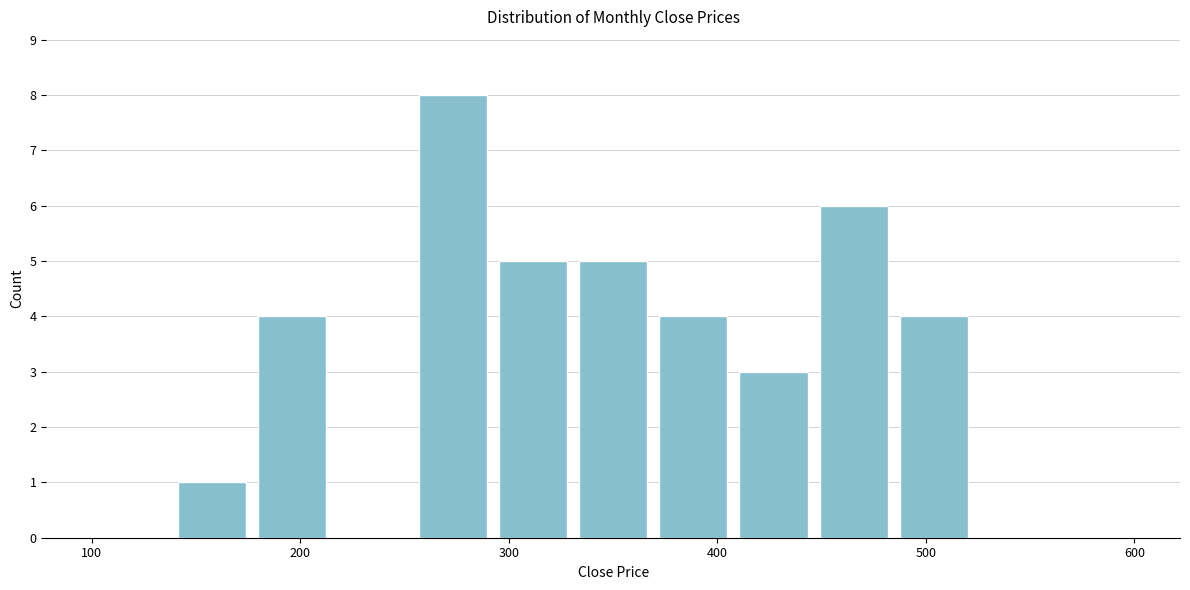

Around what value on the x-axis is the tallest bar? Give the approximate position of its centre, as read against the axis.

270